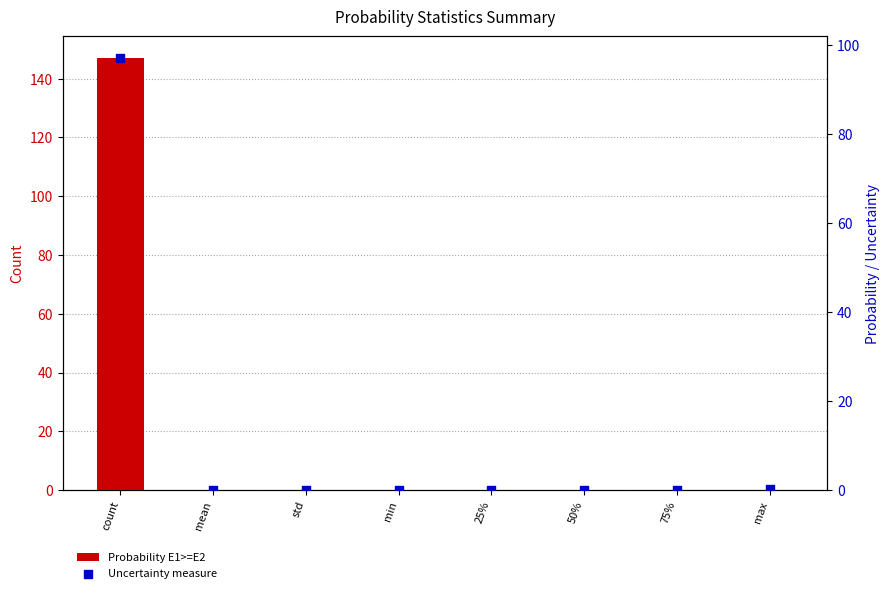

At how many categories does at least one series exceed 32?

1